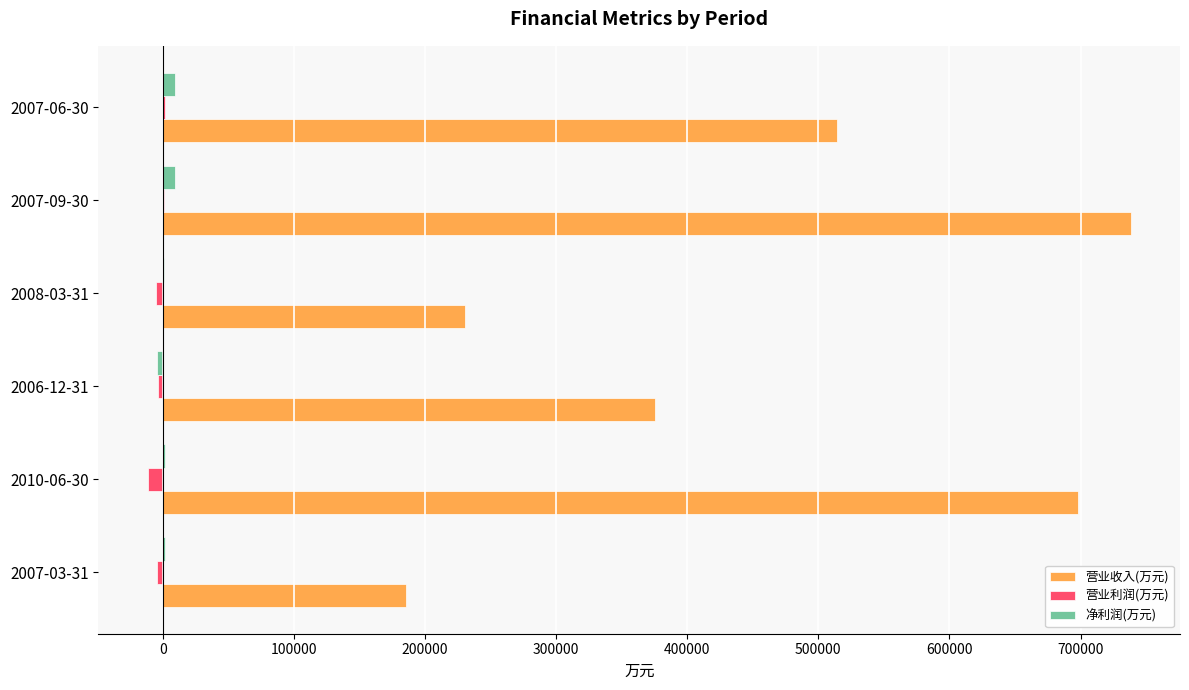

The value of 营业收入(万元) at 2010-06-30 is 395497. True or false?

False